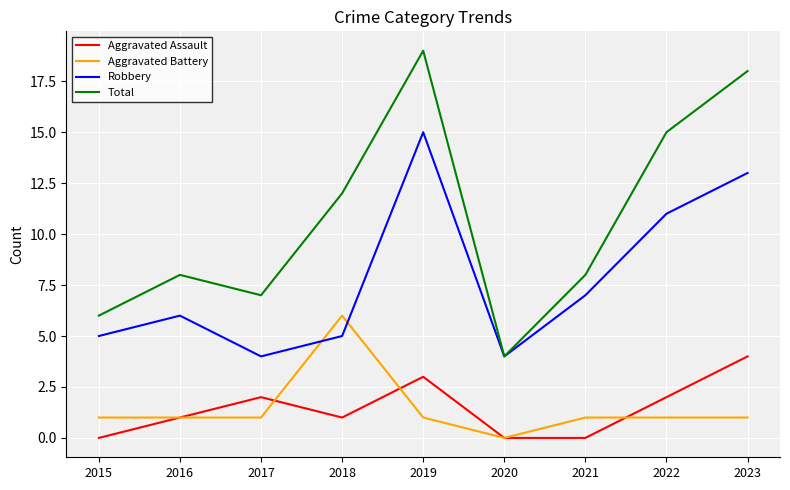

True or false: Aggravated Battery has more than 0 interior local peaks.

True